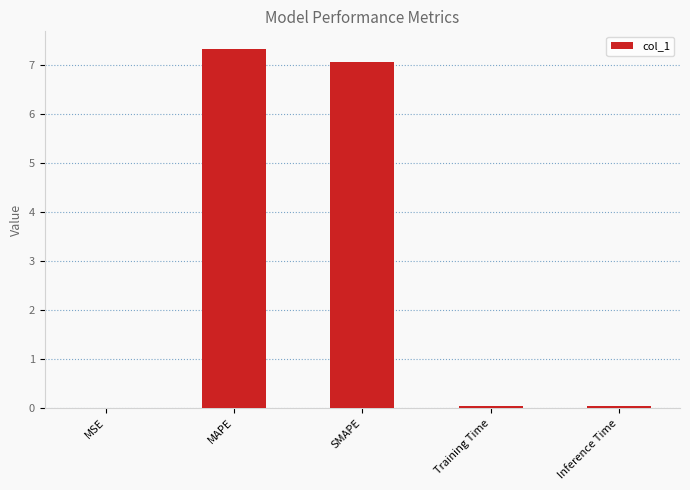

Are the bars horizontal?

No